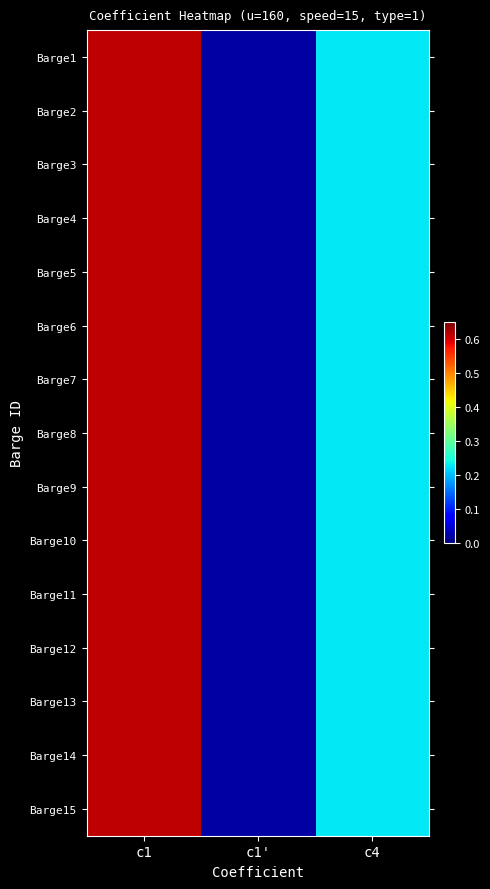

Reading right to left, list all the values displayed in this chart.

Barge1: c4=0.2	c1'=0.0	c1=0.6
Barge2: c4=0.2	c1'=0.0	c1=0.6
Barge3: c4=0.2	c1'=0.0	c1=0.6
Barge4: c4=0.2	c1'=0.0	c1=0.6
Barge5: c4=0.2	c1'=0.0	c1=0.6
Barge6: c4=0.2	c1'=0.0	c1=0.6
Barge7: c4=0.2	c1'=0.0	c1=0.6
Barge8: c4=0.2	c1'=0.0	c1=0.6
Barge9: c4=0.2	c1'=0.0	c1=0.6
Barge10: c4=0.2	c1'=0.0	c1=0.6
Barge11: c4=0.2	c1'=0.0	c1=0.6
Barge12: c4=0.2	c1'=0.0	c1=0.6
Barge13: c4=0.2	c1'=0.0	c1=0.6
Barge14: c4=0.2	c1'=0.0	c1=0.6
Barge15: c4=0.2	c1'=0.0	c1=0.6